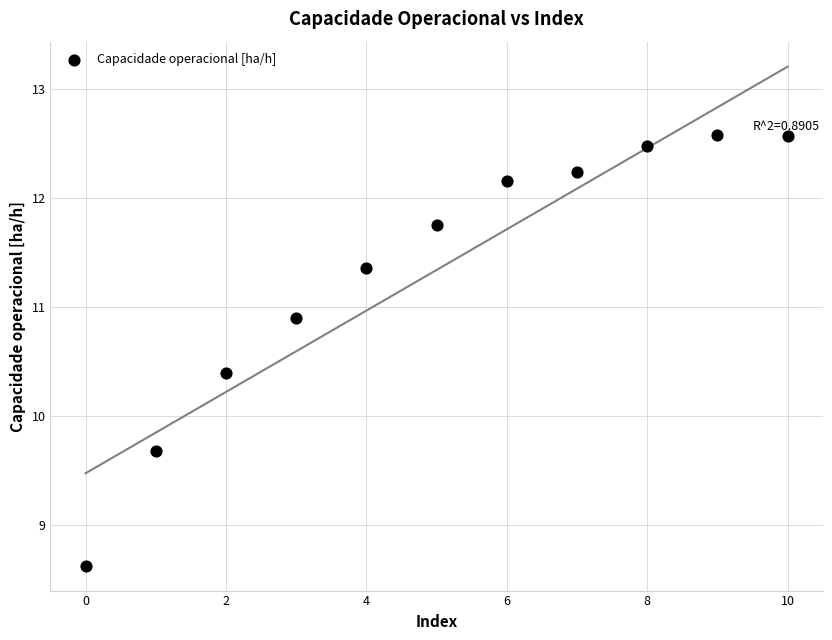

What is the average Y value?

11.3